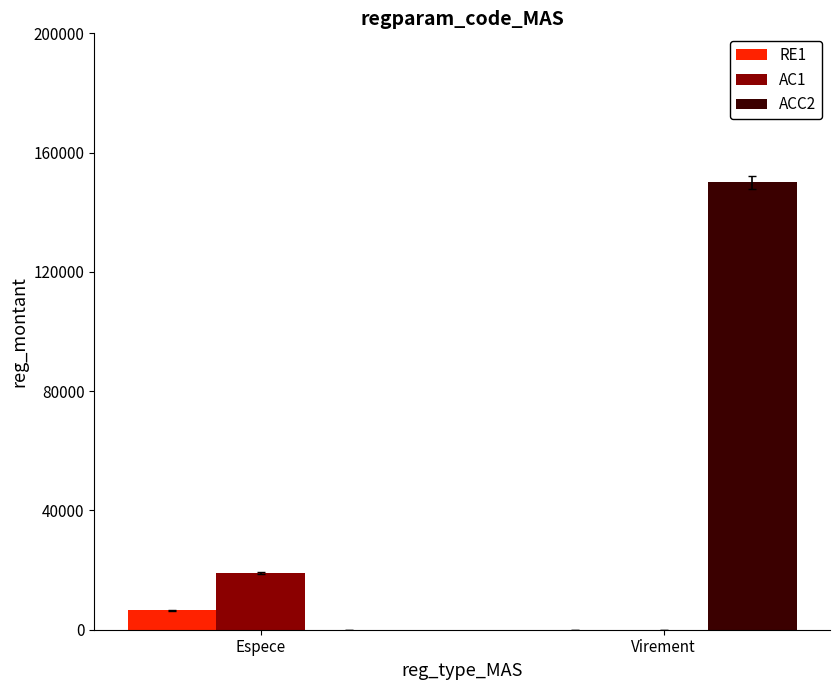

Which series changed the most between Espece and Virement?

ACC2